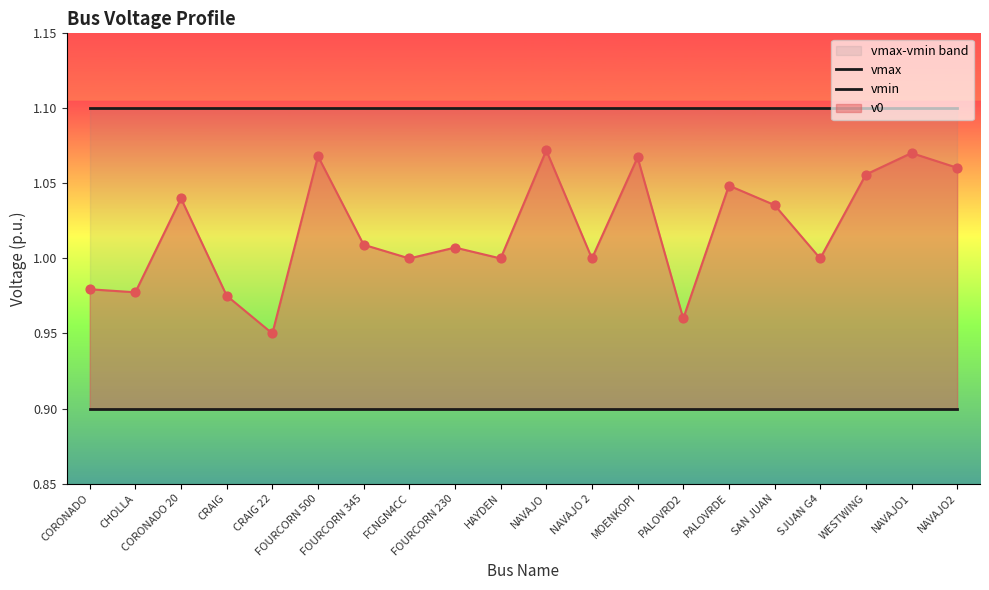

At how many categories does at least one series exceed 0?

20